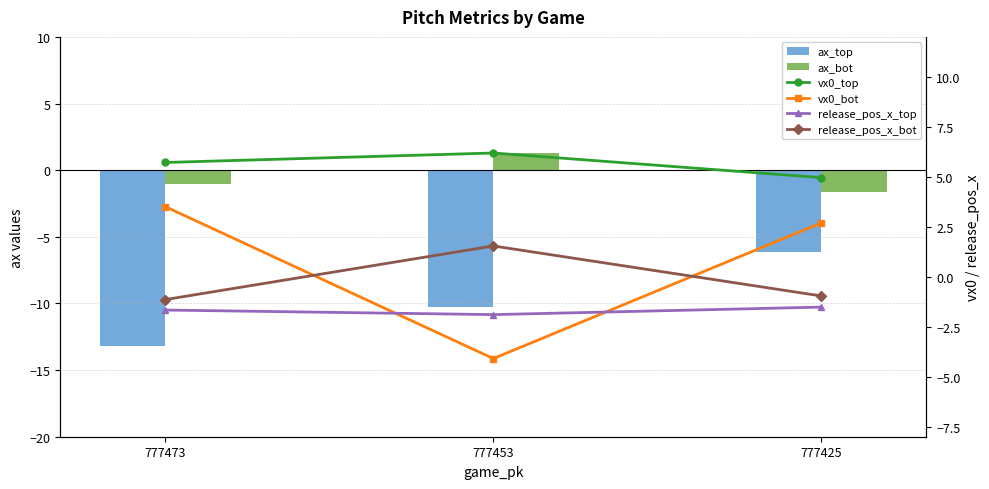

What is the maximum value shown in the chart?

6.2